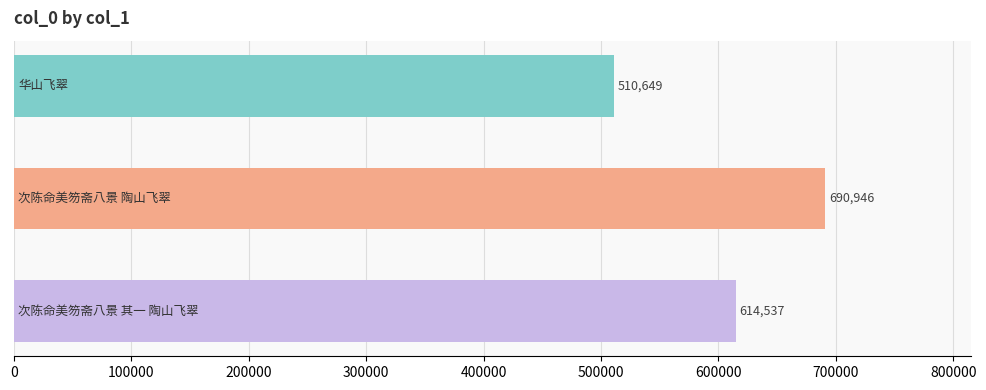

Count the values in the range 510649 to 690946.

3